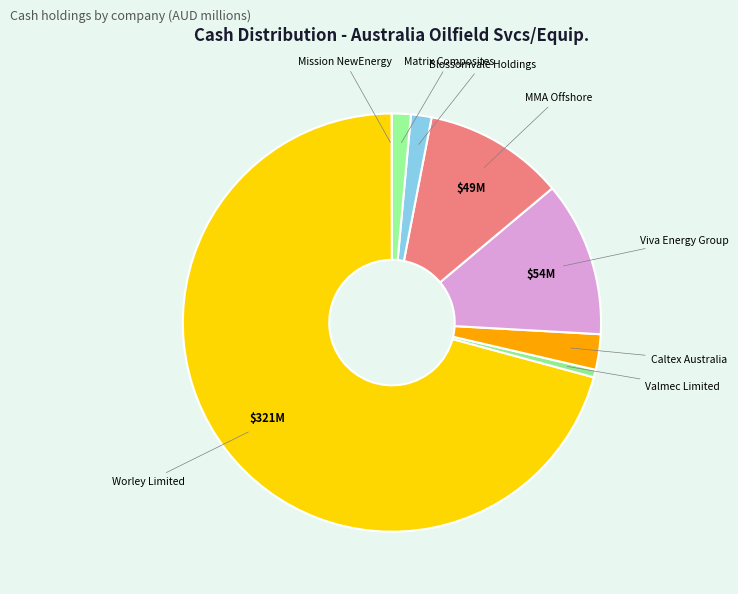

Rank the categories by value from highest to lowest.

Worley Limited, Viva Energy Group, MMA Offshore, Caltex Australia, Blossomvale Holdings, Matrix Composites, Valmec Limited, Mission NewEnergy